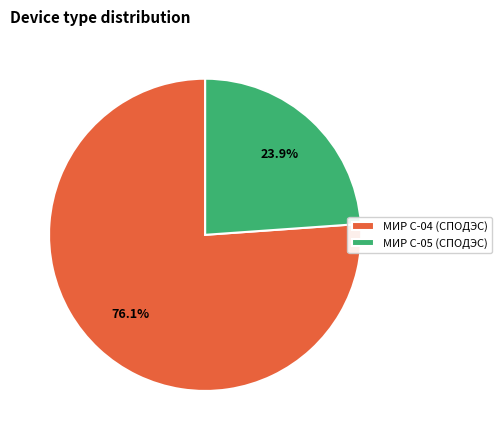

What percentage is NOT represented by МИР С-05 (СПОДЭС)?

76.1%